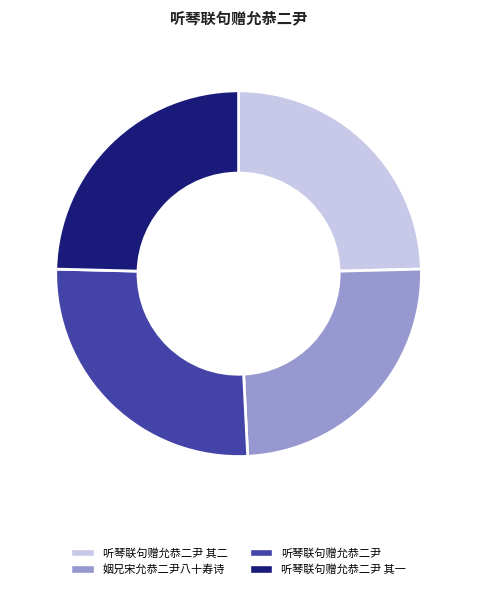

Which category has the biggest portion of the pie?

听琴联句赠允恭二尹